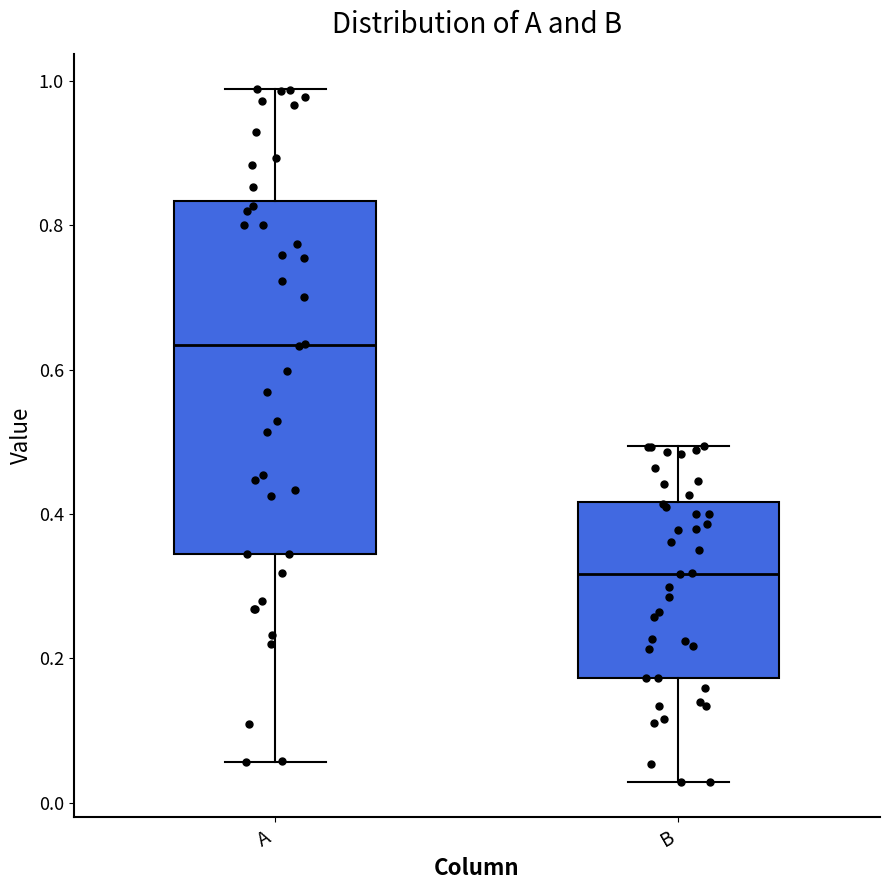

Where does the median line of the box for B sit on the y-axis? The values are not printed on the chart, so give them approximately, as read against the axis.

0.32